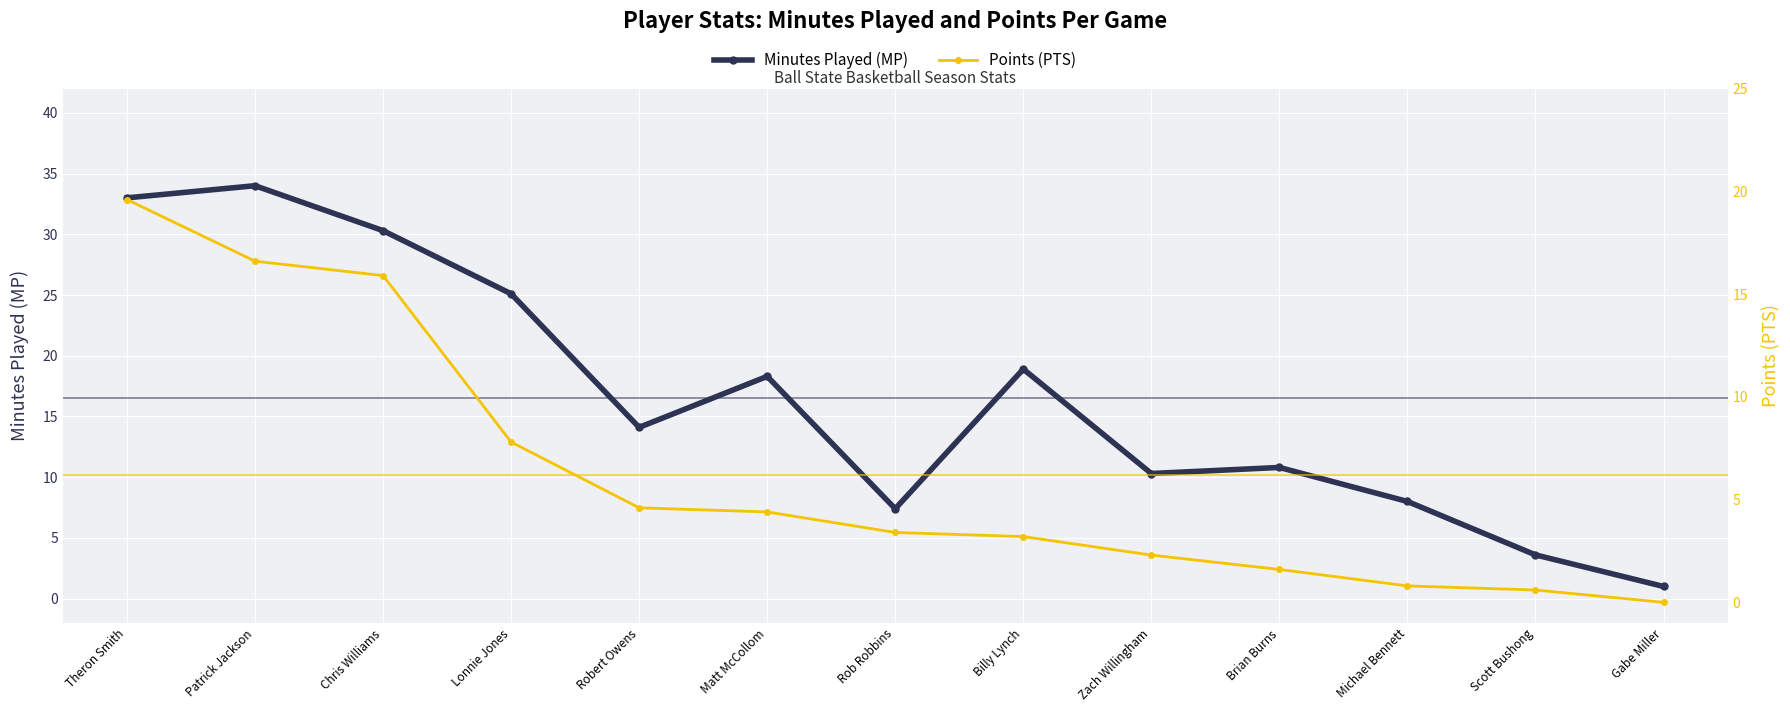

What is the label of the 4th point from the right?

Brian Burns